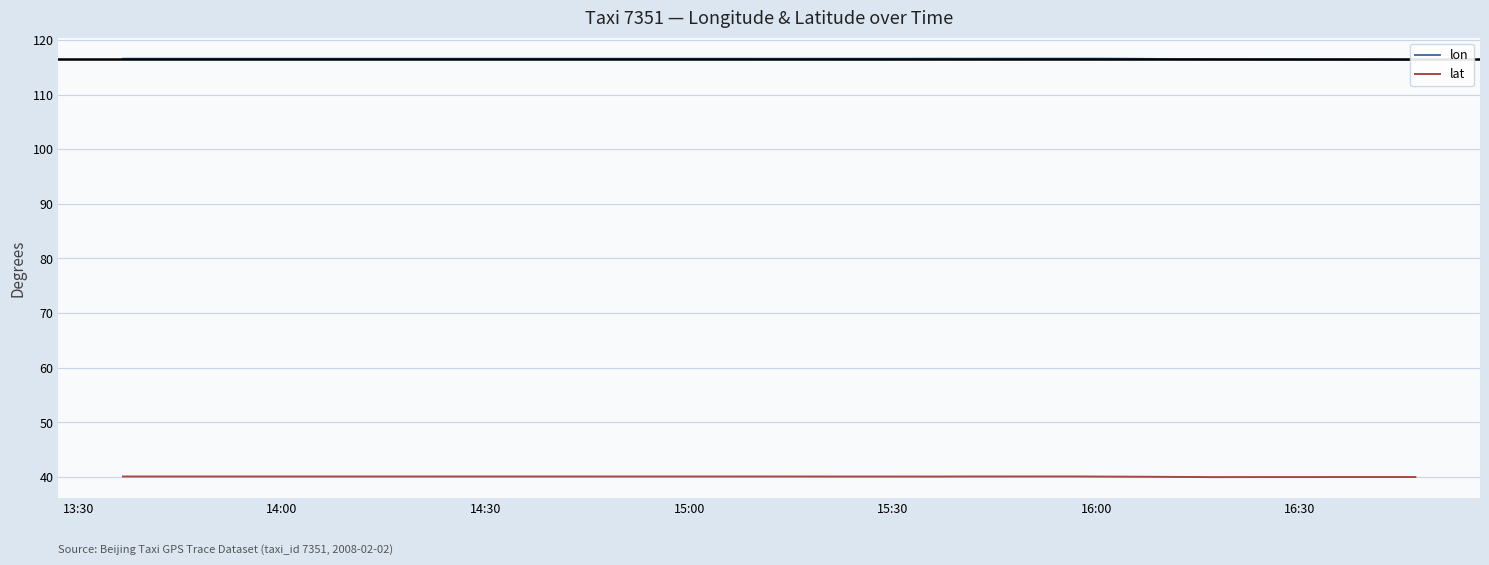

The value of lat at 12 is 69.6. True or false?

False